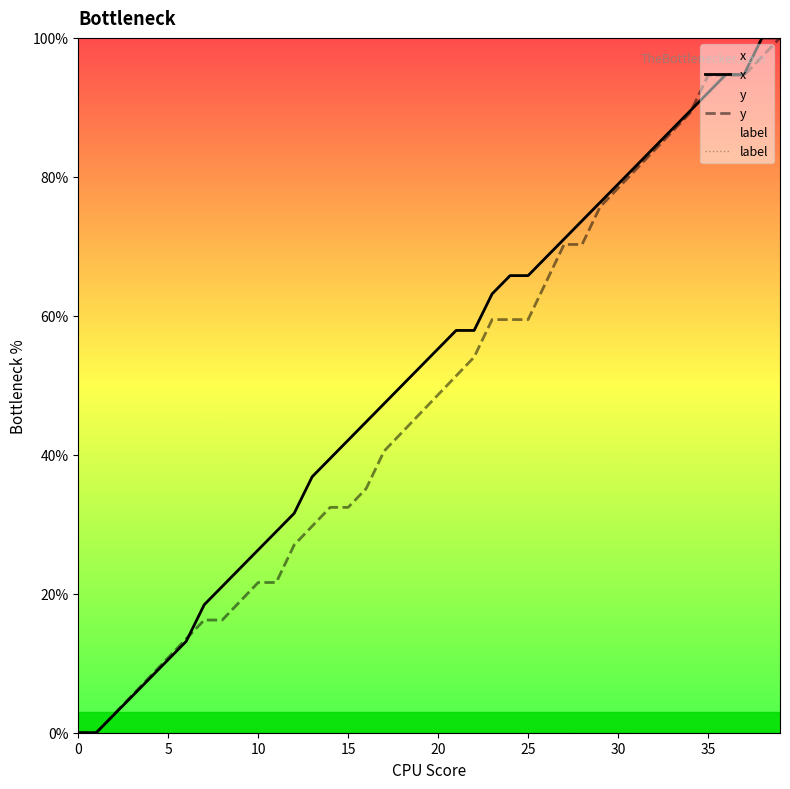

Reading left to right, what are all the values shown in this chart?

x: 0.0	0.0	2.6	5.3	7.9	10.5	13.2	18.4	21.1	23.7	26.3	28.9	31.6	36.8	39.5	42.1	44.7	47.4	50.0	52.6	55.3	57.9	57.9	63.2	65.8	65.8	68.4	71.1	73.7	76.3	78.9	81.6	84.2	86.8	89.5	92.1	94.7	94.7	100.0	100.0
y: 0.0	0.0	2.7	5.4	8.1	10.8	13.5	16.2	16.2	18.9	21.6	21.6	27.0	29.7	32.4	32.4	35.1	40.5	43.2	45.9	48.6	51.4	54.1	59.5	59.5	59.5	64.9	70.3	70.3	75.7	78.4	81.1	83.8	86.5	89.2	94.6	94.6	94.6	97.3	100.0
label: 0.0	0.0	0.0	0.0	0.0	0.0	0.0	0.0	0.0	0.0	0.0	0.0	0.0	0.0	0.0	0.0	0.0	0.0	0.0	0.0	0.0	0.0	0.0	0.0	0.0	0.0	0.0	0.0	0.0	0.0	0.0	0.0	0.0	0.0	0.0	0.0	0.0	0.0	0.0	0.0